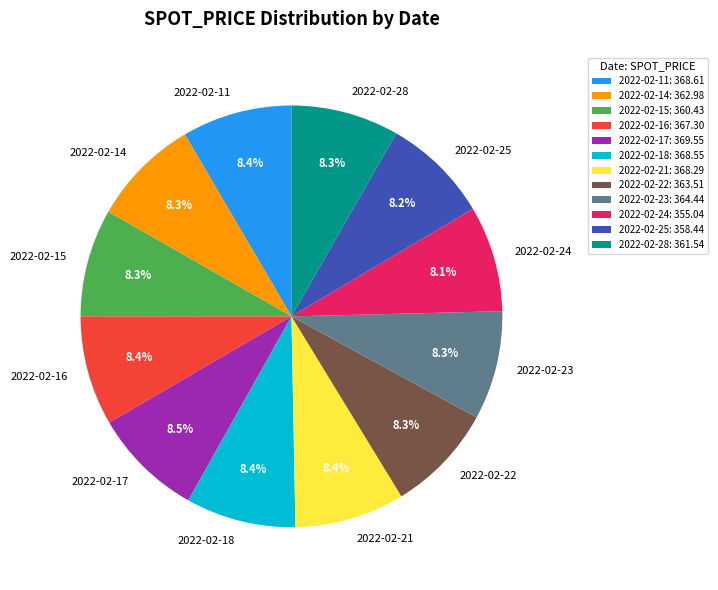

Does 2022-02-11 account for over 50% of the chart?

No